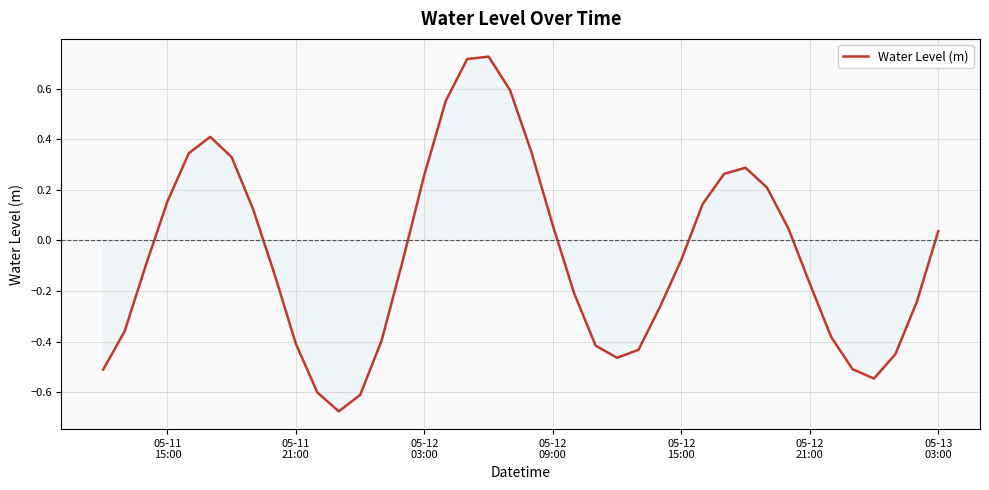

Does the chart have visible grid lines?

Yes